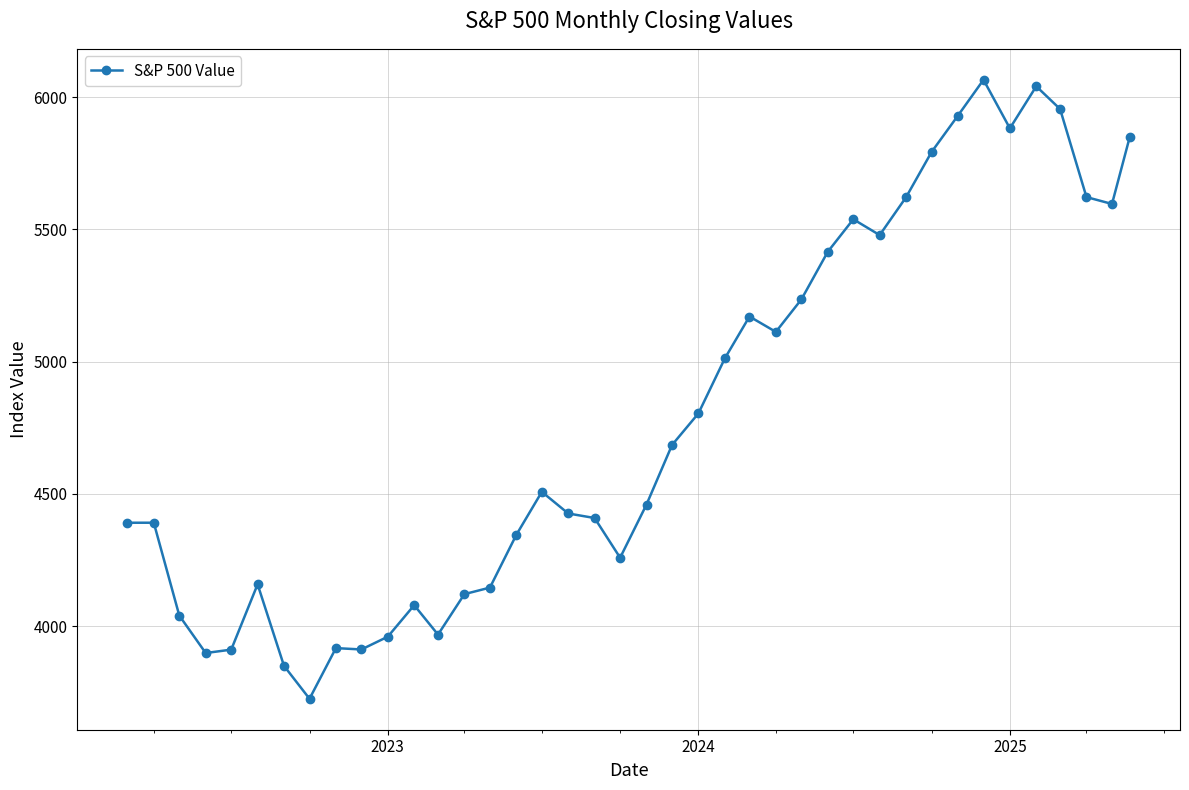

What is the smallest value displayed?

3726.1